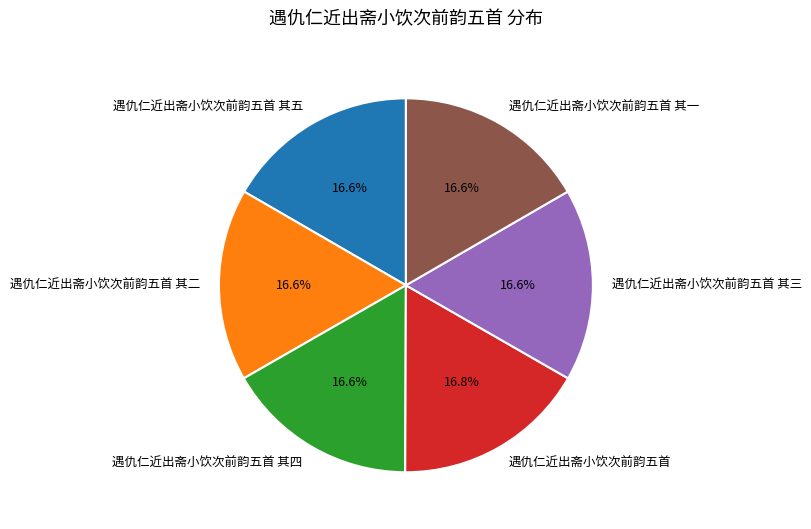

True or false: 遇仇仁近出斋小饮次前韵五首 accounts for 8% of the total.

False